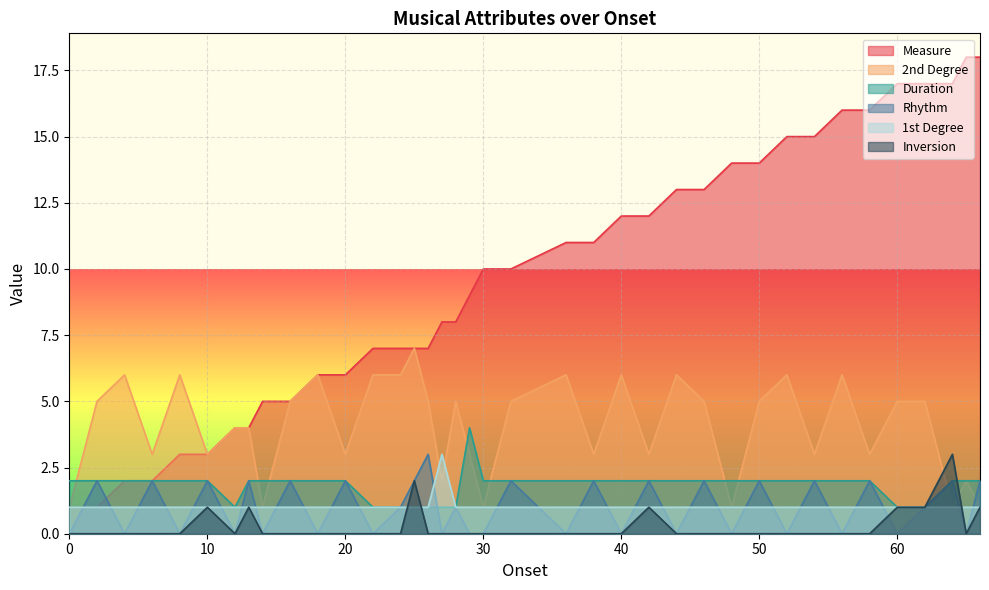

What is the sum of the Rhythm values at 46 and 30?

2